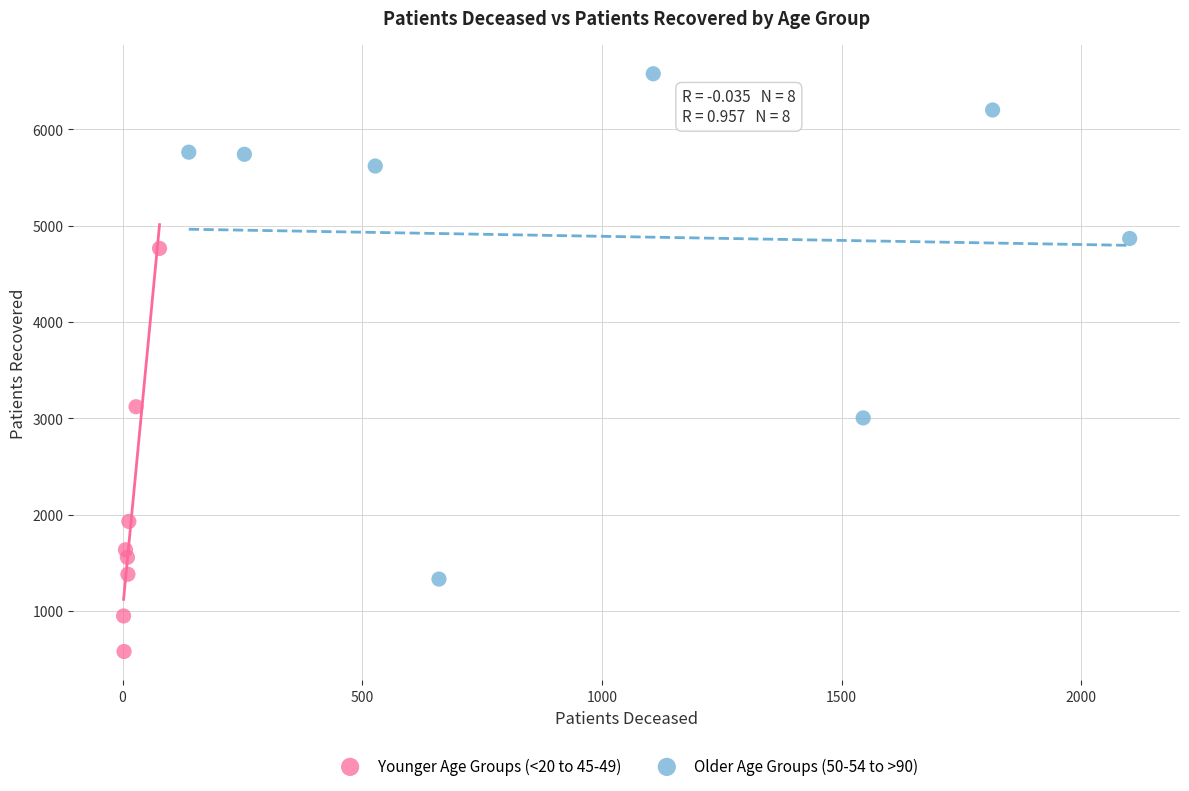

Which series reaches the maximum Y coordinate?

Older Age Groups (50-54 to >90)